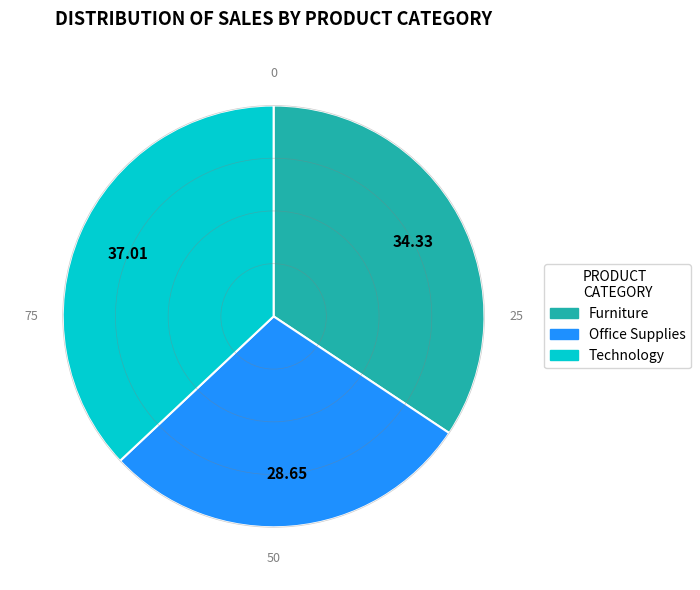

Is it true that Technology is 50% of the pie?

False